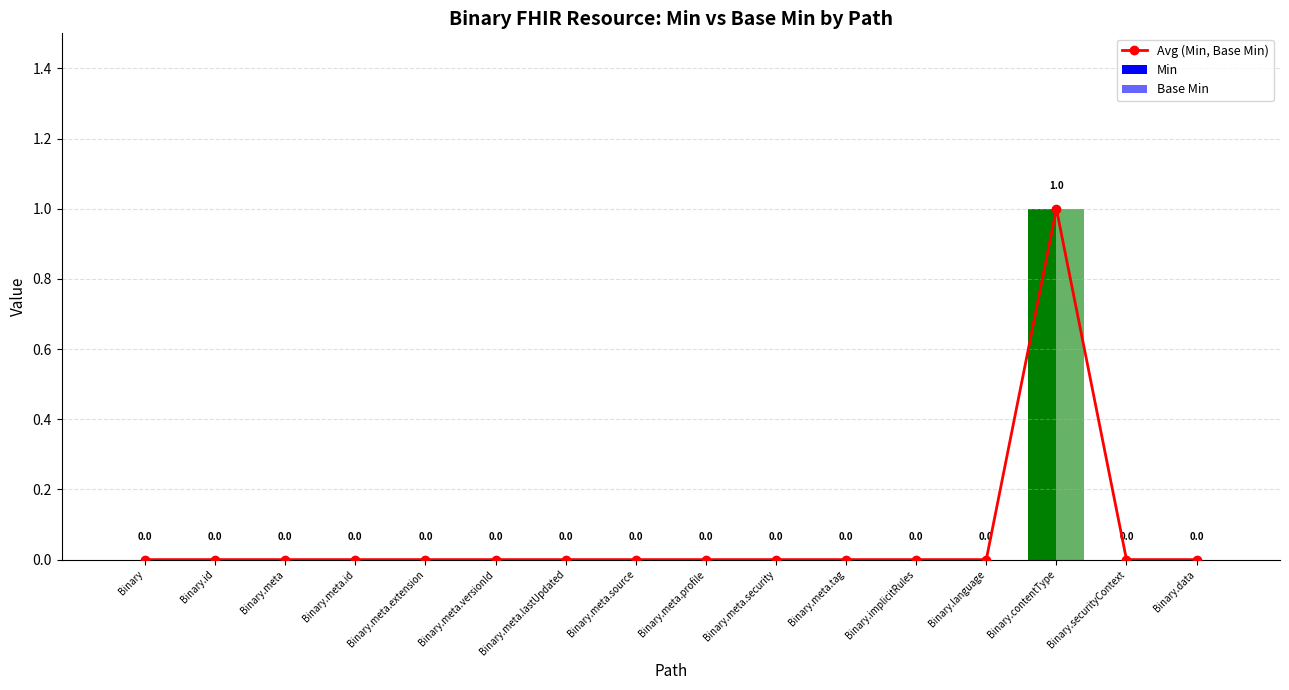

How many data points in Min are above 0?

1